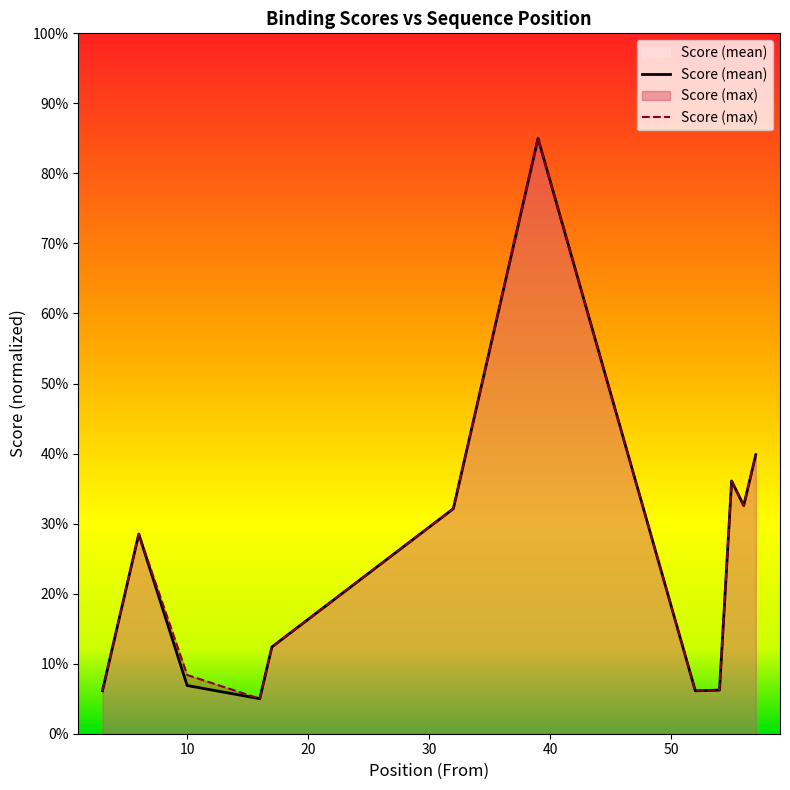

What is the lowest value of the Score (mean) series?

5.0